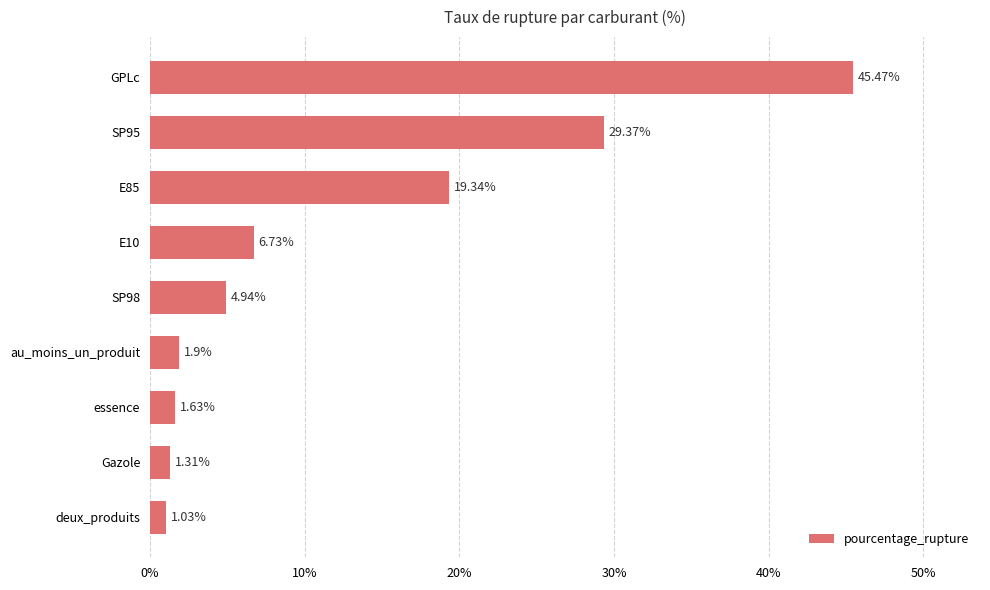

List the labels in order of value, largest first.

GPLc, SP95, E85, E10, SP98, au_moins_un_produit, essence, Gazole, deux_produits